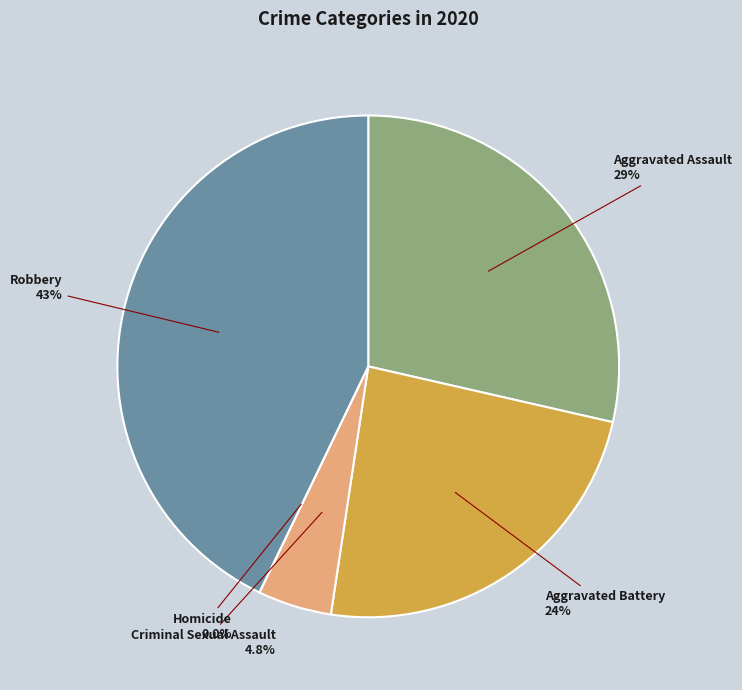

What is the total percentage of Homicide and Aggravated Assault?

28.6%